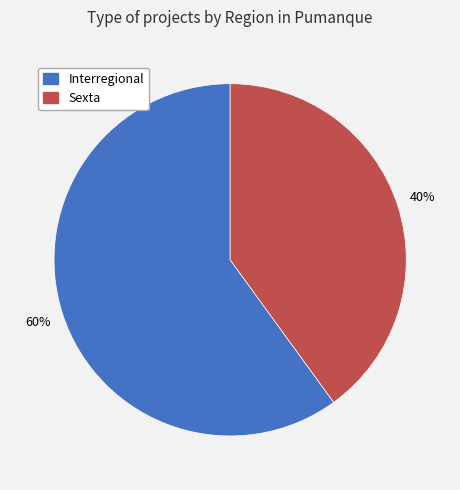

Is it true that Interregional is 60% of the pie?

True